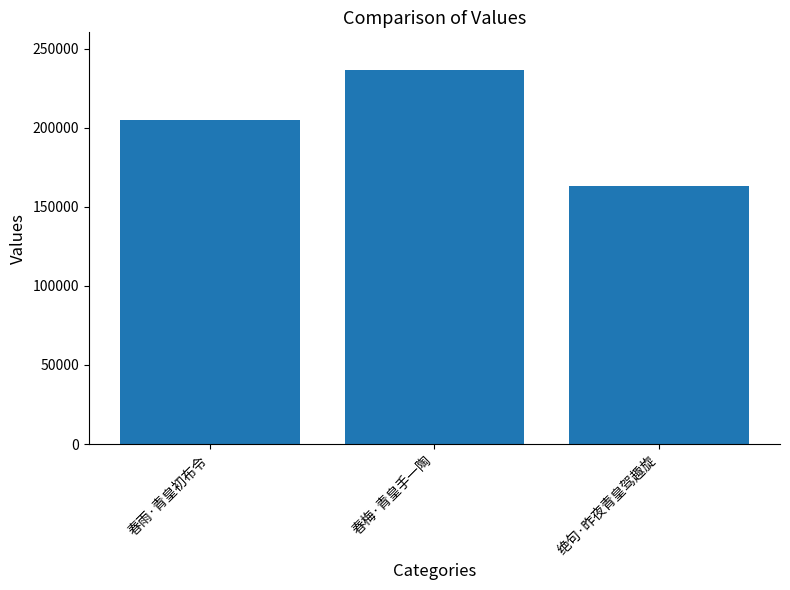

What is the maximum value shown in the chart?

236753